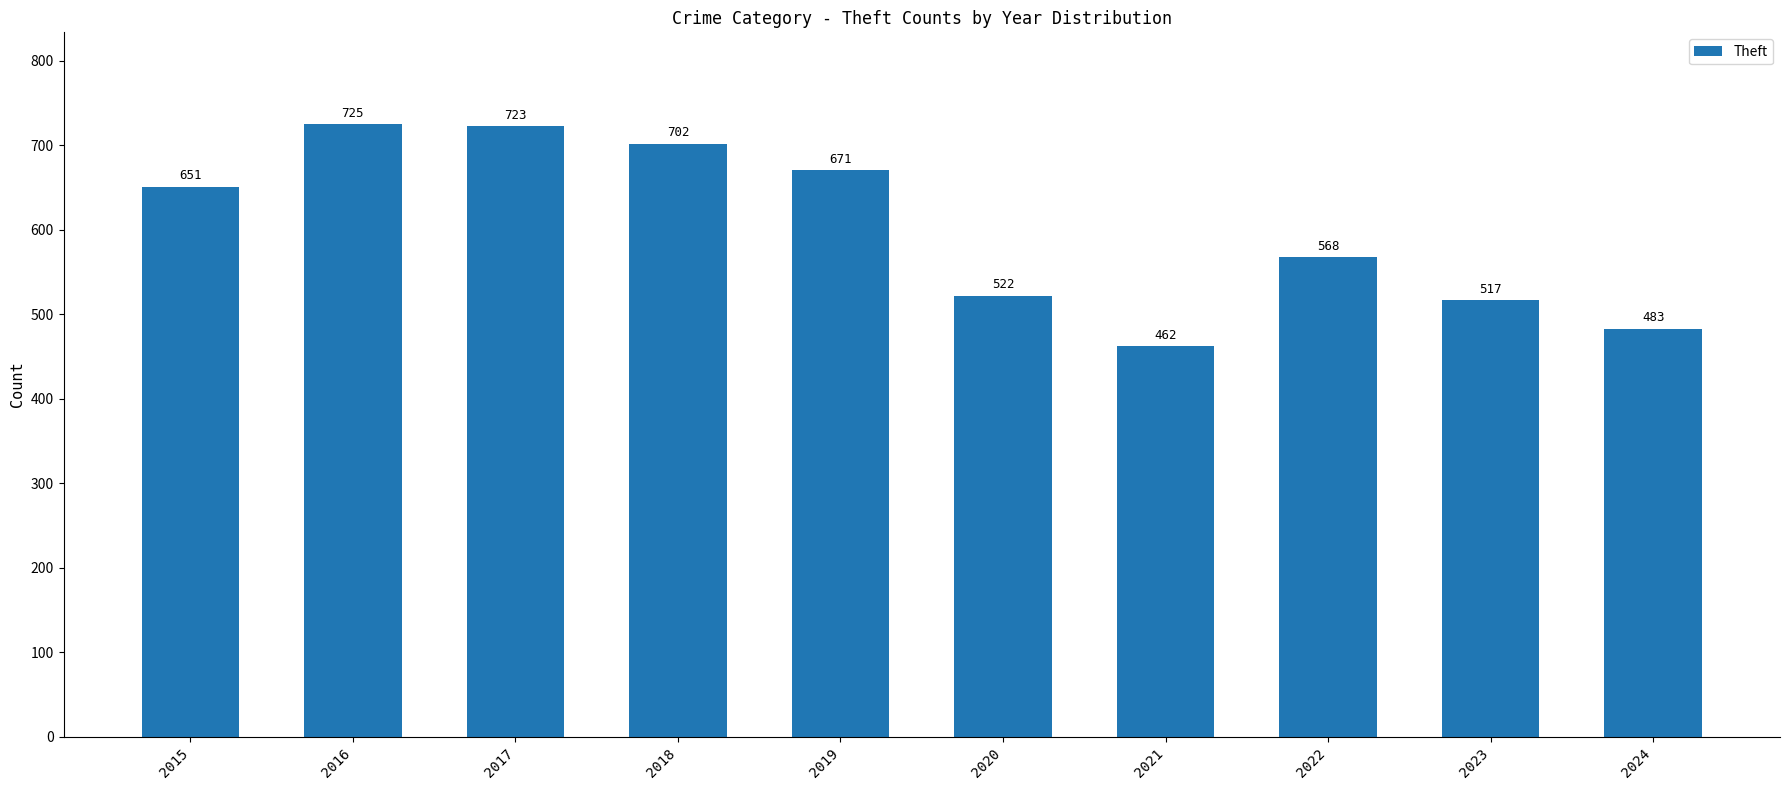

What is the value of the 10th bar from the left?

483